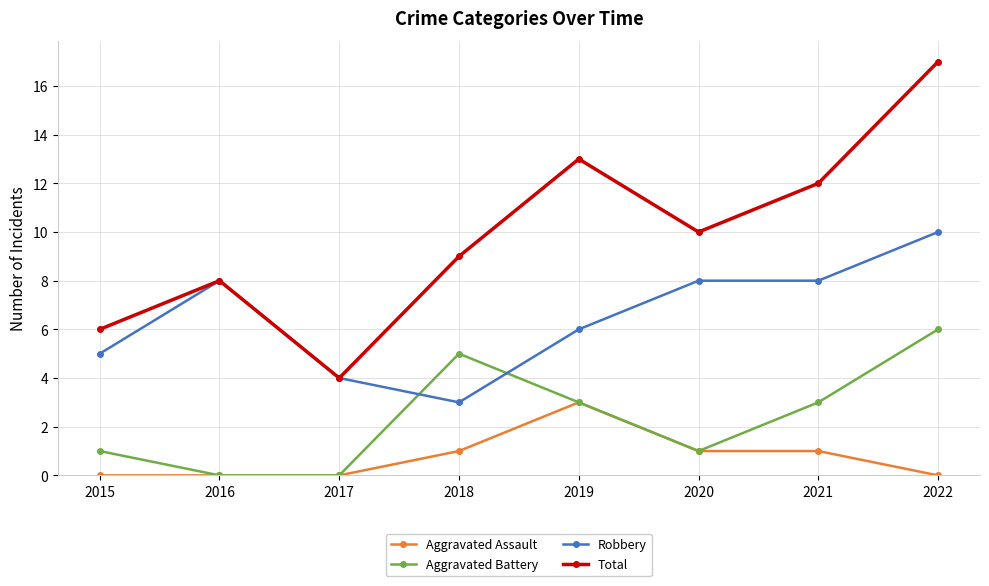

What value does the Total series have at 2017?

4